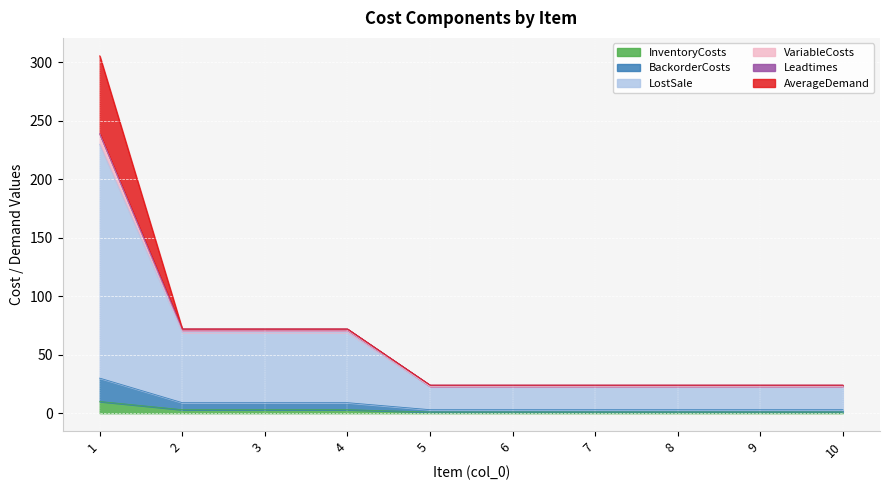

The InventoryCosts series shows 1.0 at 7. True or false?

True